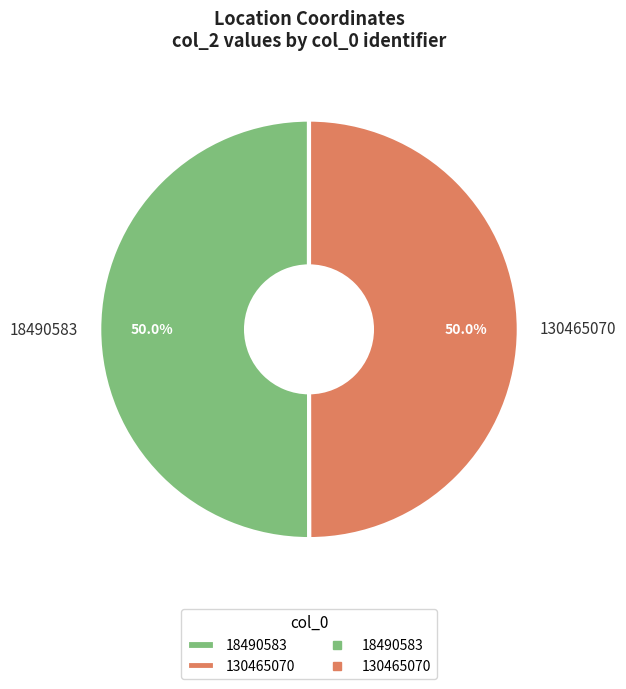

To the nearest percent, what percentage of the pie is 130465070?

50%